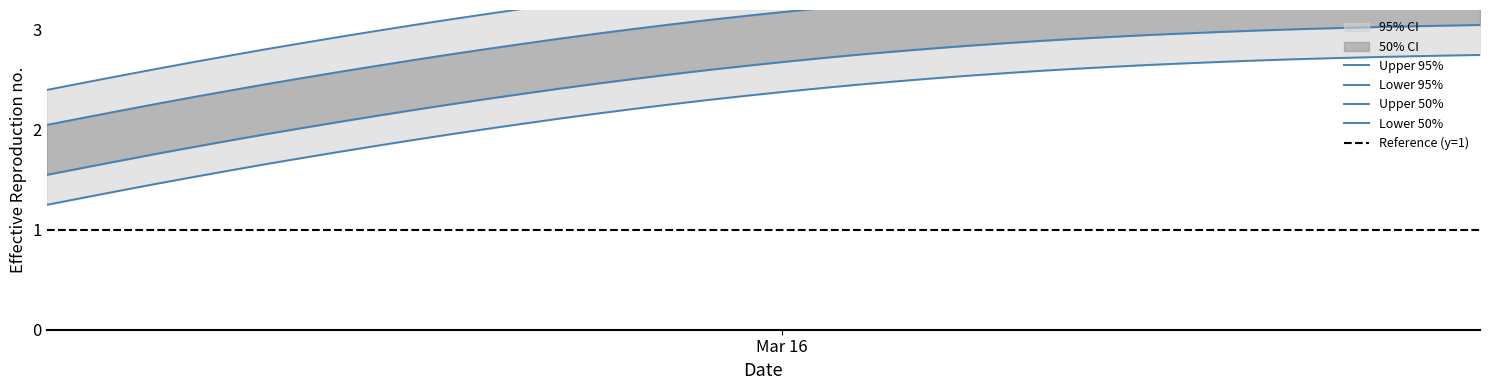

Read the value at 63.3.

3.2